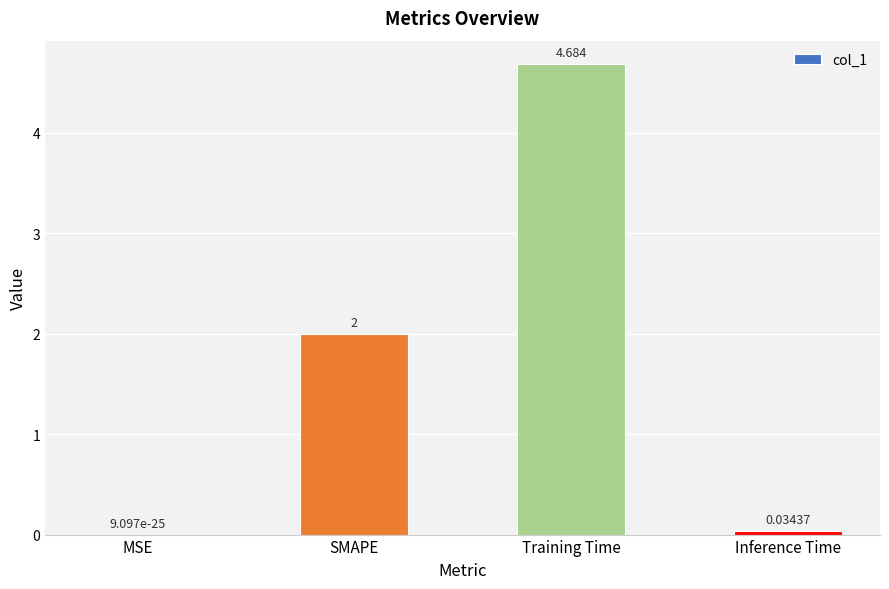

Where is the data nearest to the value 2?

SMAPE